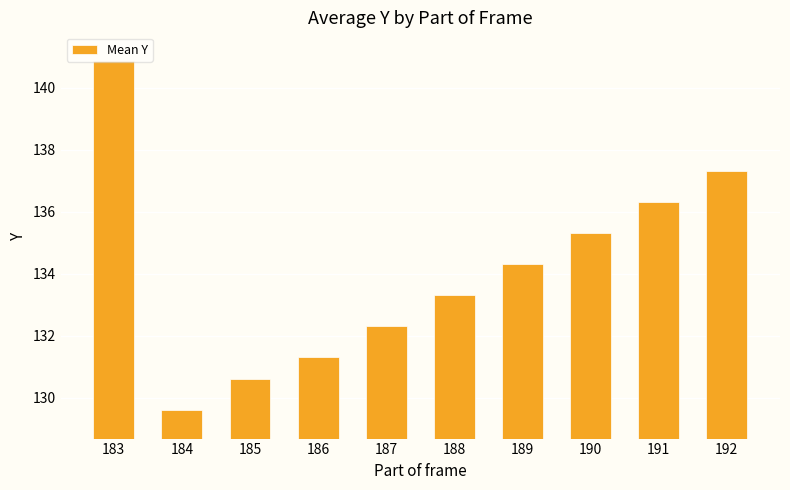

Rank the categories by value from highest to lowest.

183, 192, 191, 190, 189, 188, 187, 186, 185, 184